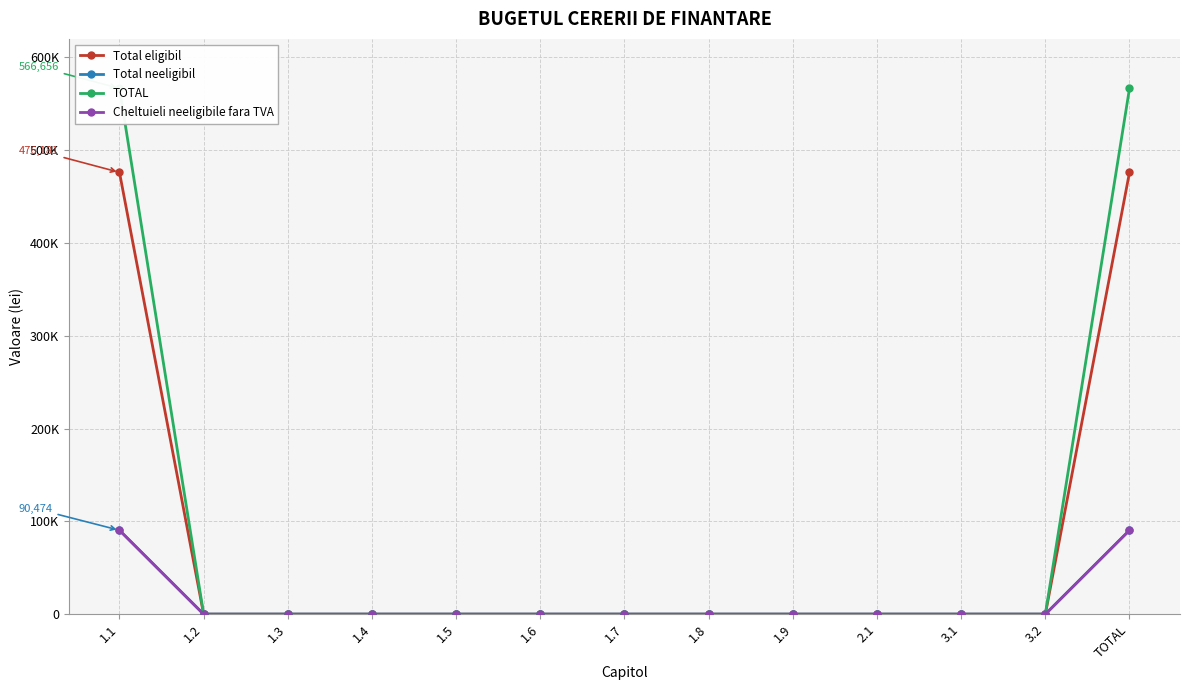

What is the maximum value shown in the chart?

566655.7